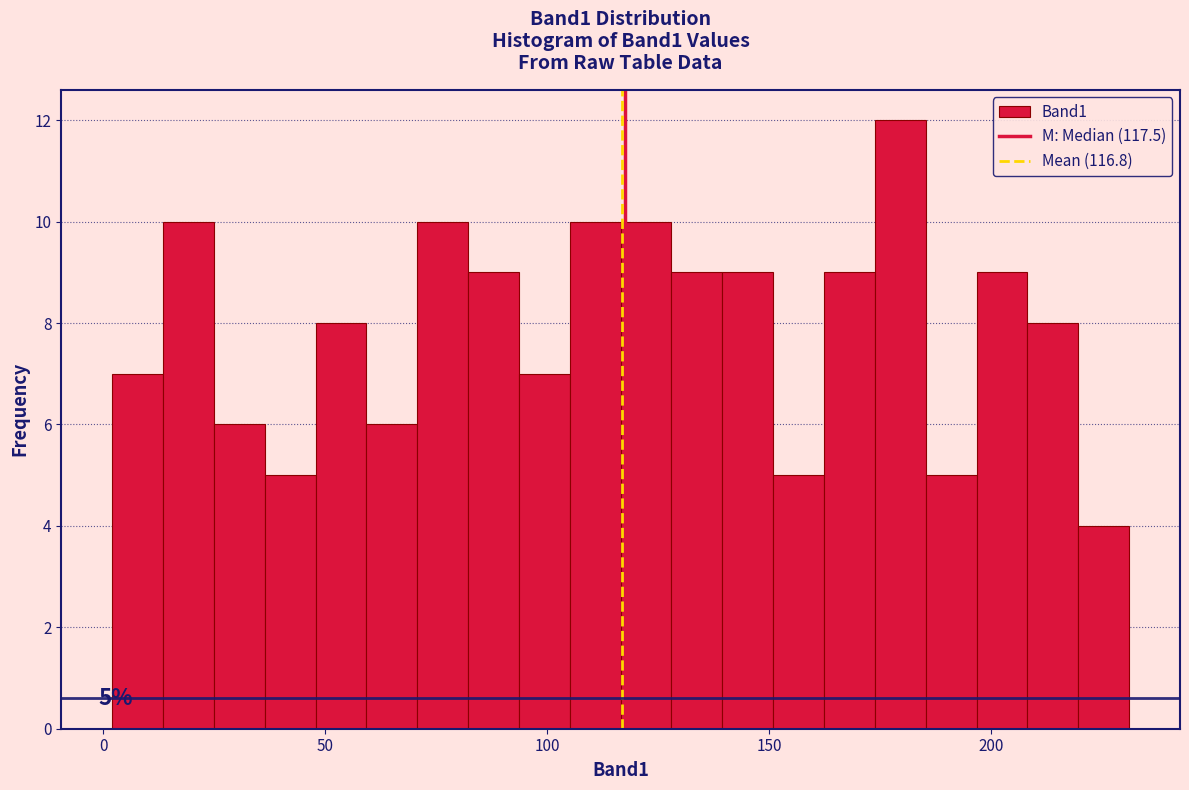

Around what value on the x-axis is the tallest bar? Give the approximate position of its centre, as read against the axis.

180